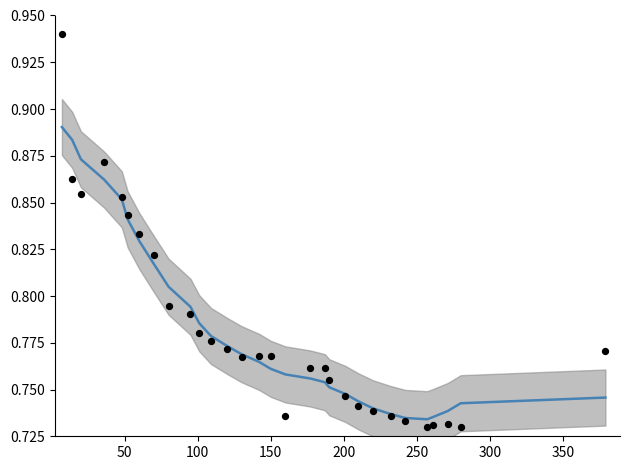

Which series reaches the minimum Y coordinate?

selected